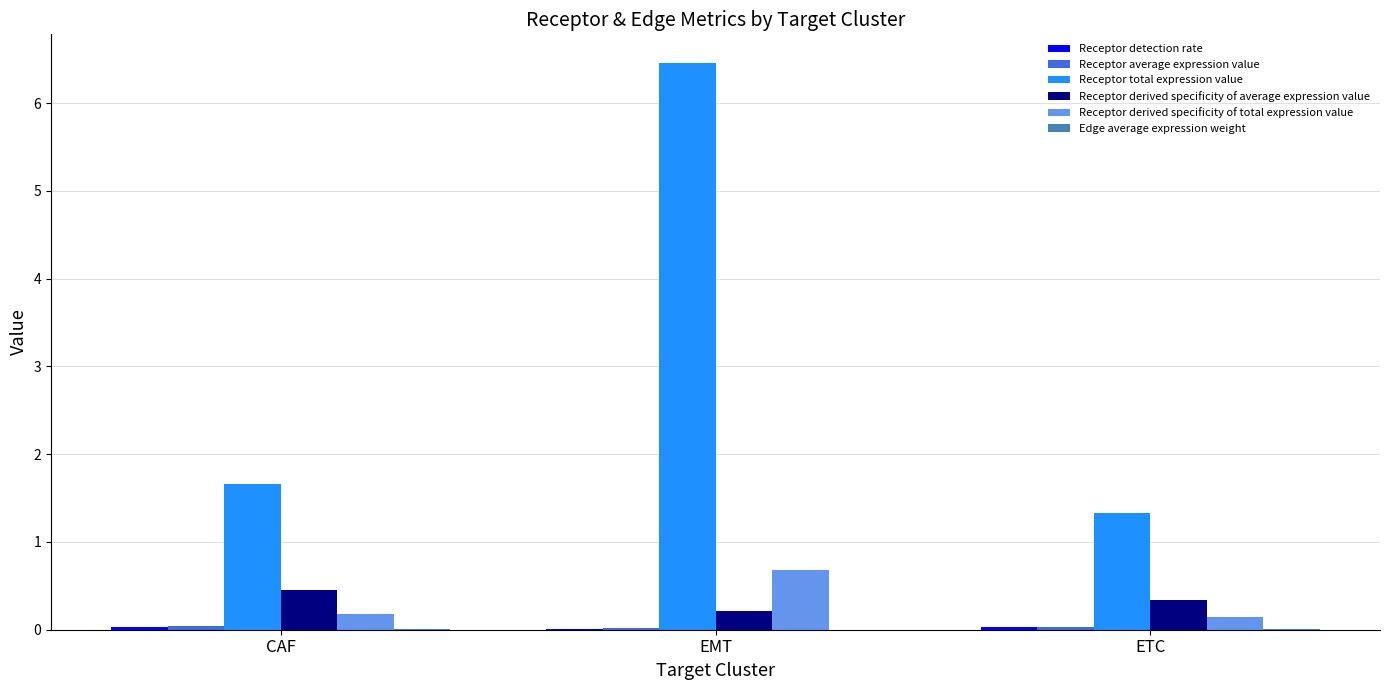

Which series changed the most between CAF and EMT?

Receptor total expression value